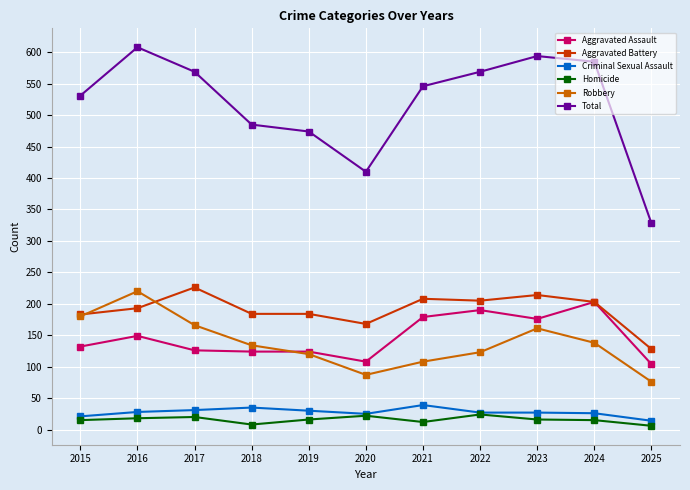

Is the value of Aggravated Battery at 2021 greater than the value of Homicide at 2015?

Yes